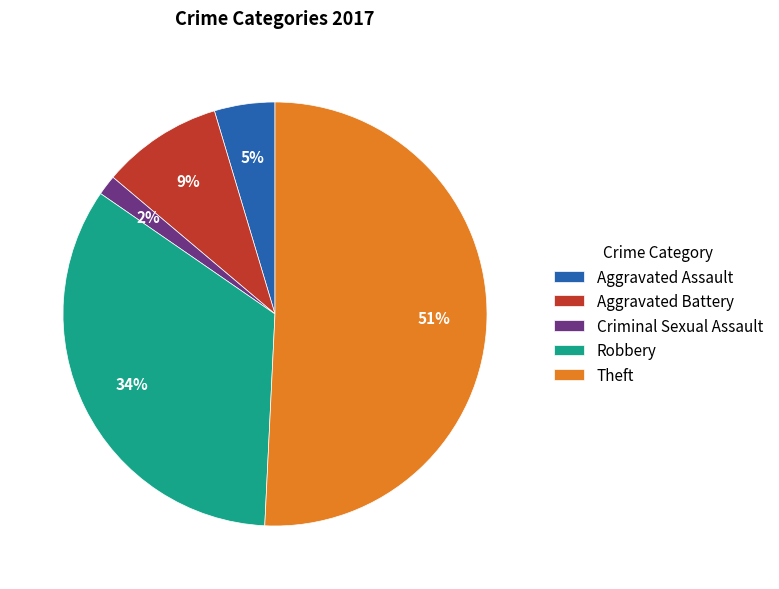

The Robbery slice represents 34% of the pie. True or false?

True